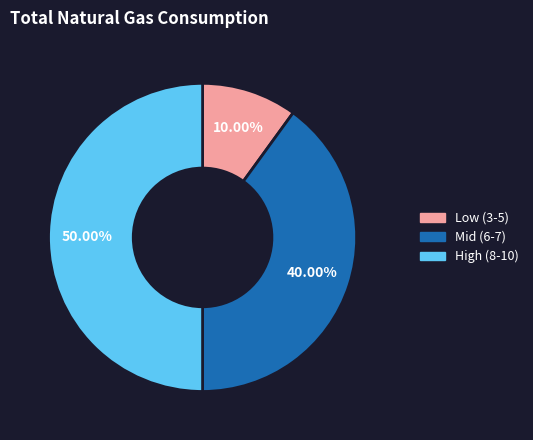

Count the number of slices in the pie.

3